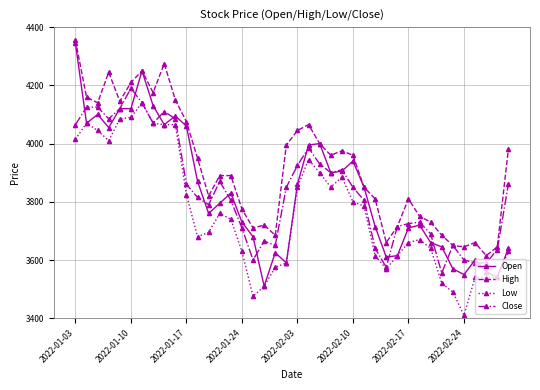

What is the difference between the maximum and minimum values in the Low series?

730